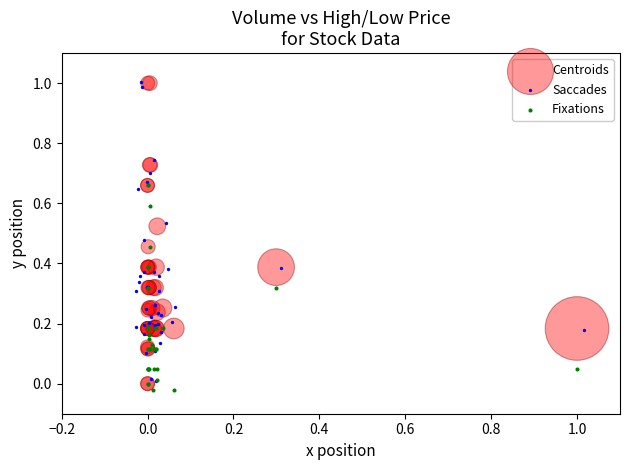

Which series has the largest Y range (max minus min)?

Centroids